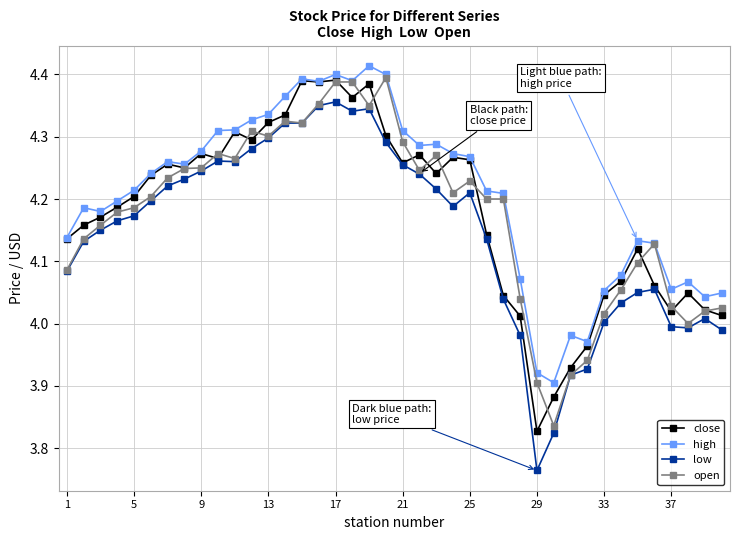

Does the chart have visible grid lines?

Yes